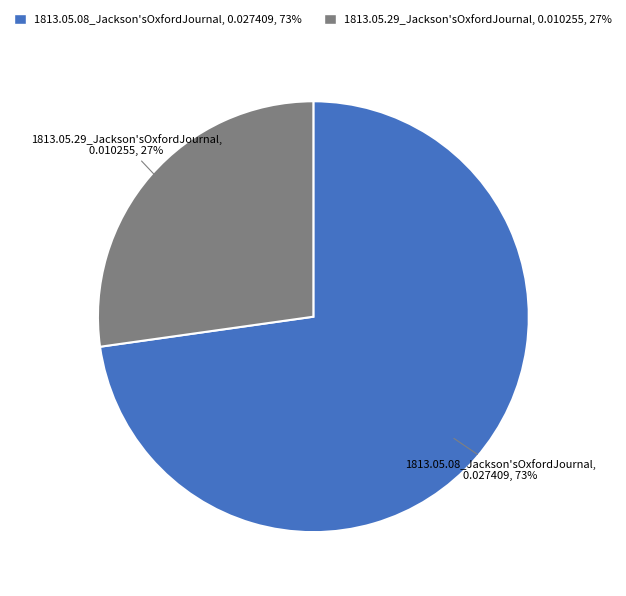

How many slices are in this pie chart?

2